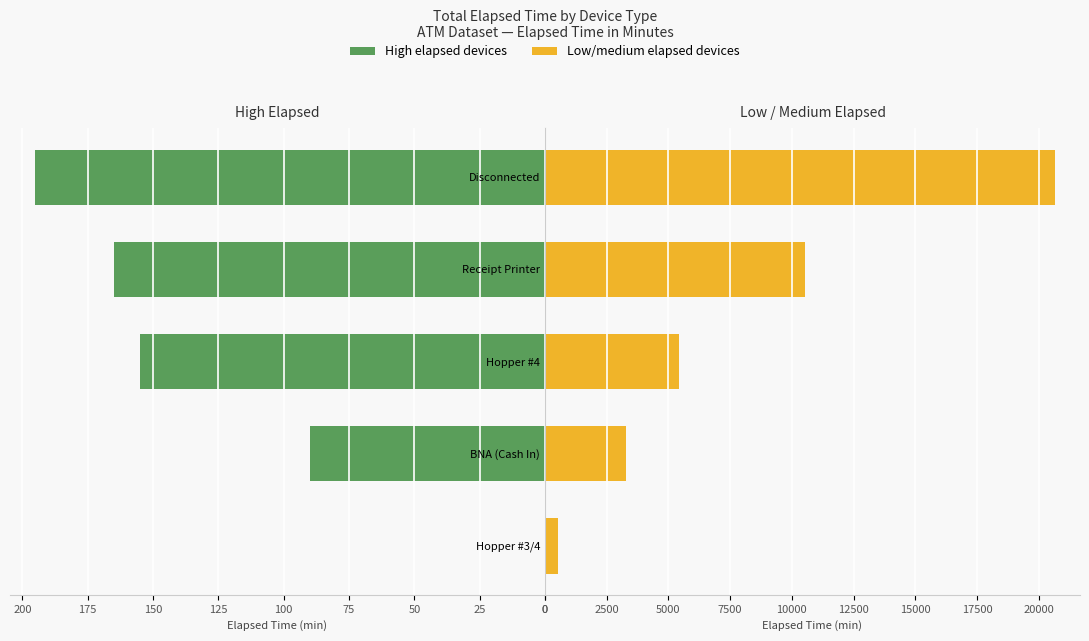

How many data points does each series have?

5